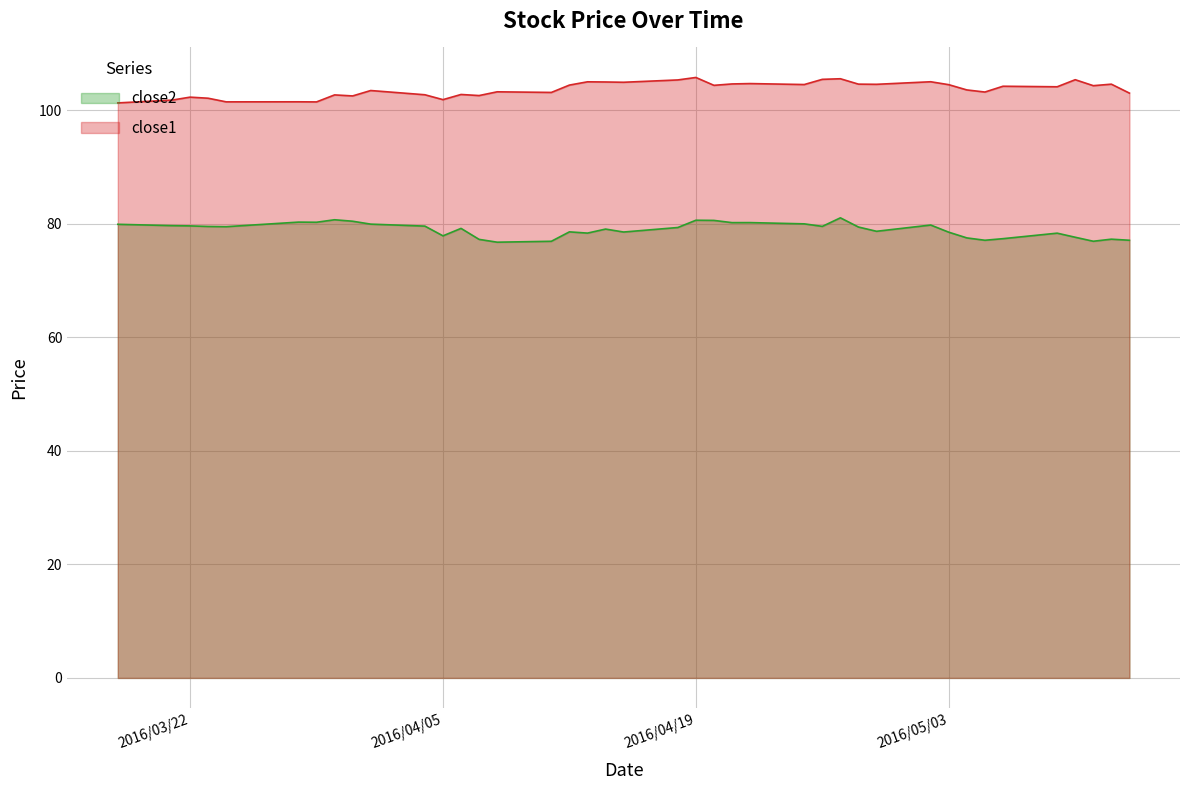

List the series in order of their peak value, highest first.

close1, close2